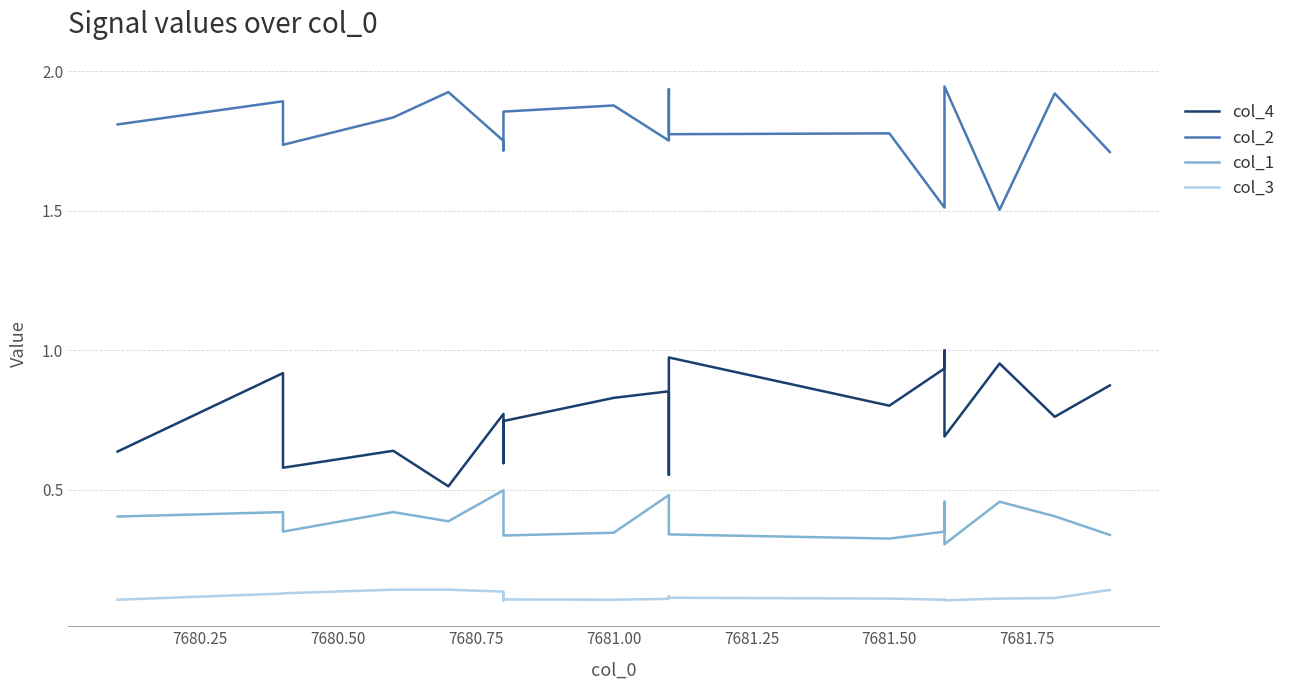

Reading right to left, transcribe all the data shown in this chart.

col_4: 0.9	0.8	1.0	0.7	1.0	0.9	0.8	1.0	0.6	0.9	0.8	0.7	0.7	0.6	0.8	0.5	0.6	0.6	0.9	0.6
col_2: 1.7	1.9	1.5	1.9	1.5	1.5	1.8	1.8	1.9	1.8	1.9	1.9	1.8	1.7	1.8	1.9	1.8	1.7	1.9	1.8
col_1: 0.3	0.4	0.5	0.3	0.5	0.3	0.3	0.3	0.4	0.5	0.3	0.3	0.3	0.4	0.5	0.4	0.4	0.3	0.4	0.4
col_3: 0.1	0.1	0.1	0.1	0.1	0.1	0.1	0.1	0.1	0.1	0.1	0.1	0.1	0.1	0.1	0.1	0.1	0.1	0.1	0.1